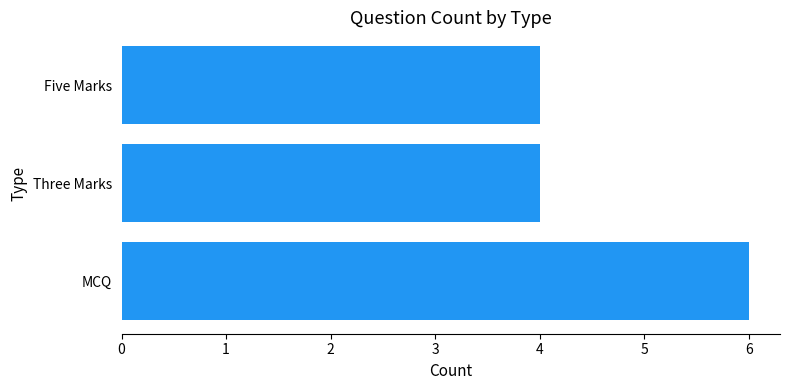

Reading bottom to top, extract all data points from this chart.

6	4	4